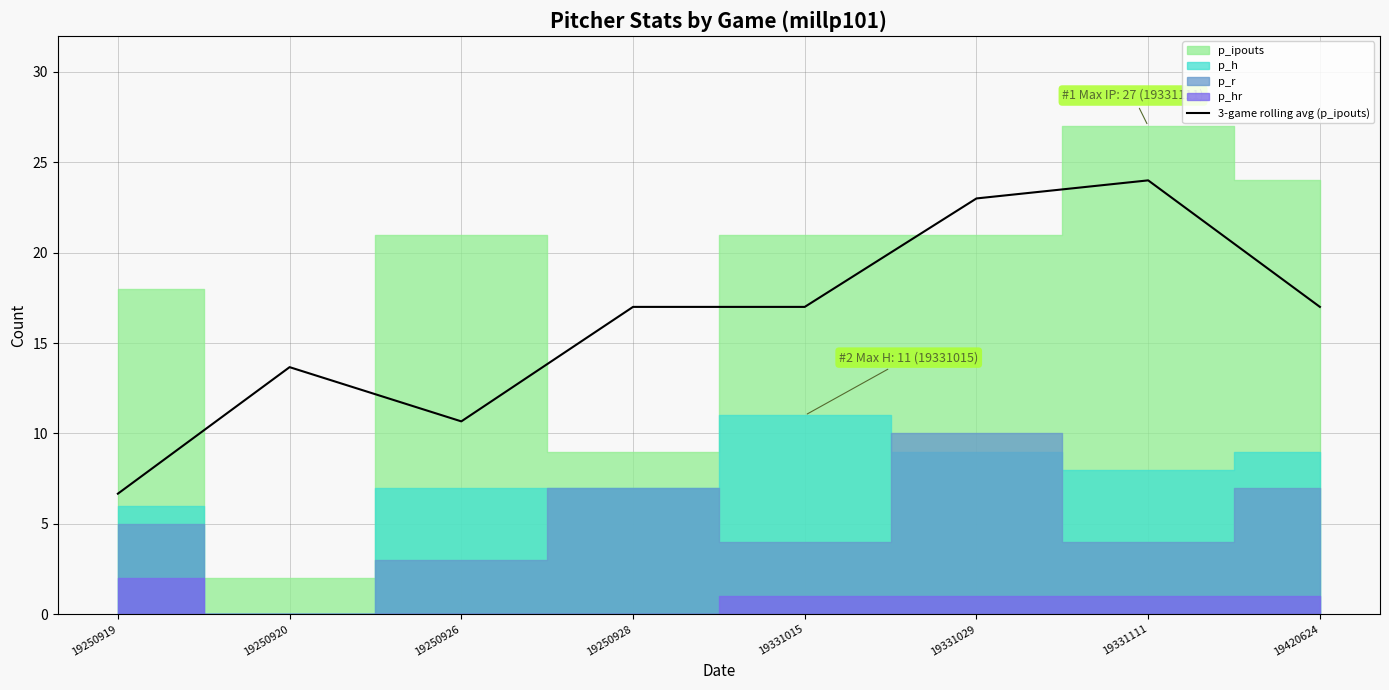

True or false: the data shows 13.9 at 19250926.

False